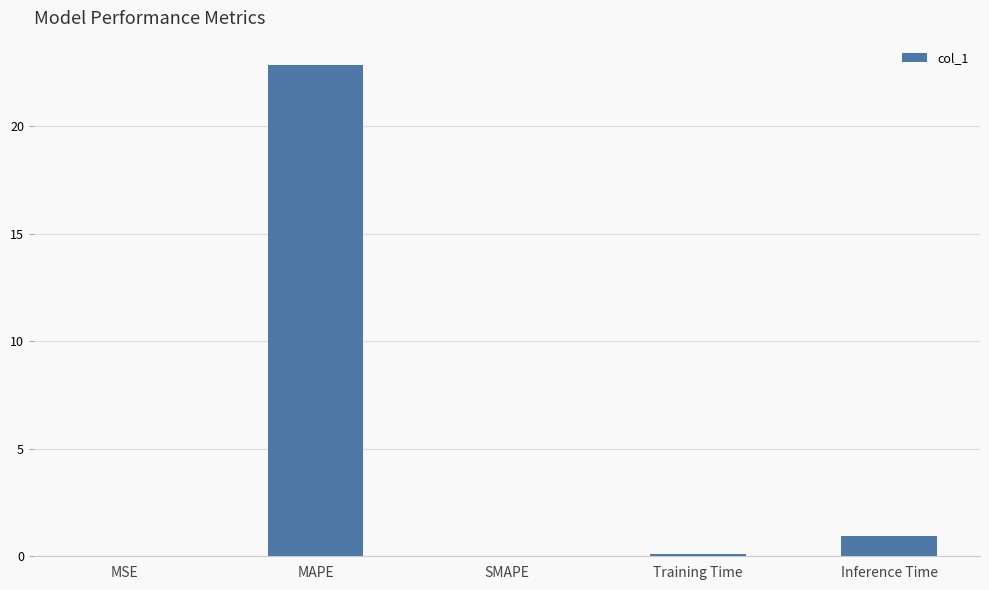

What is the difference between the values at Training Time and MAPE?

22.8